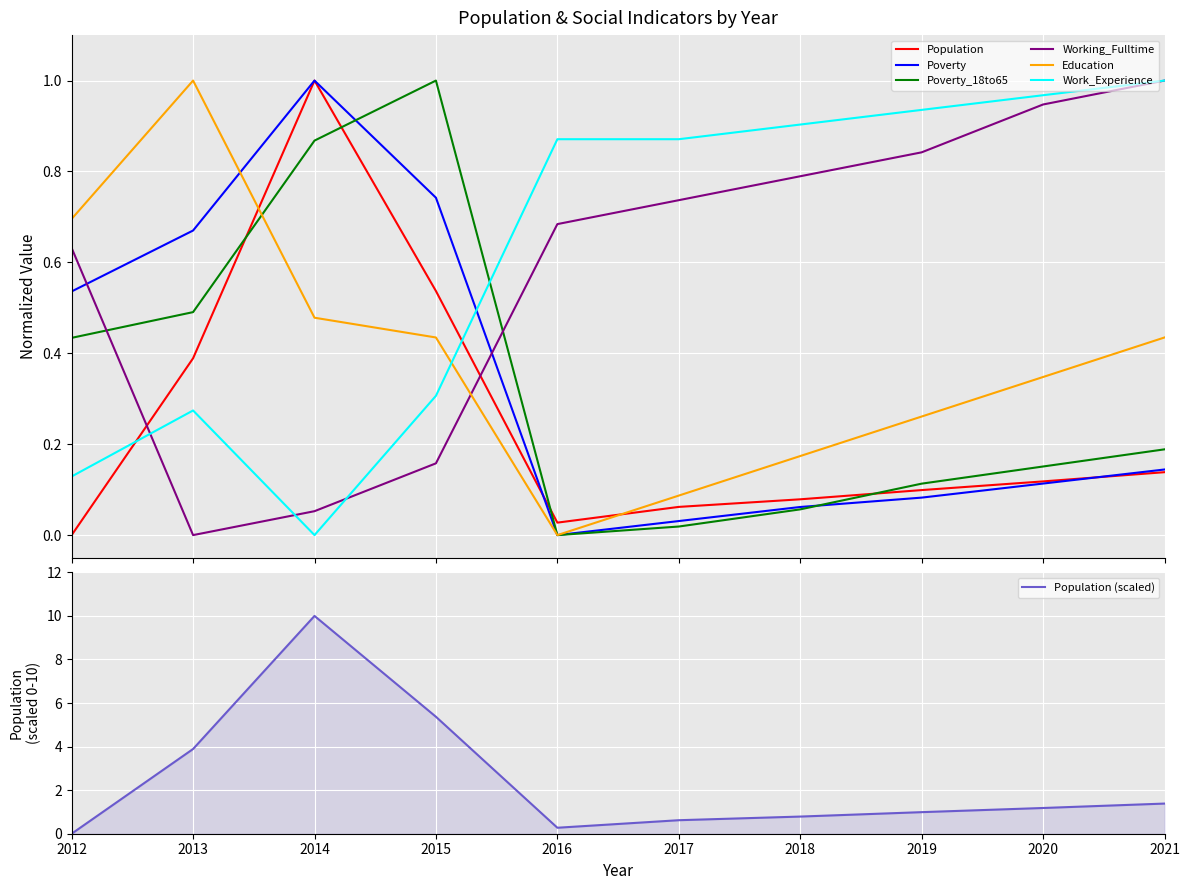

What is the difference between the maximum and minimum values in the Poverty series?

1.0